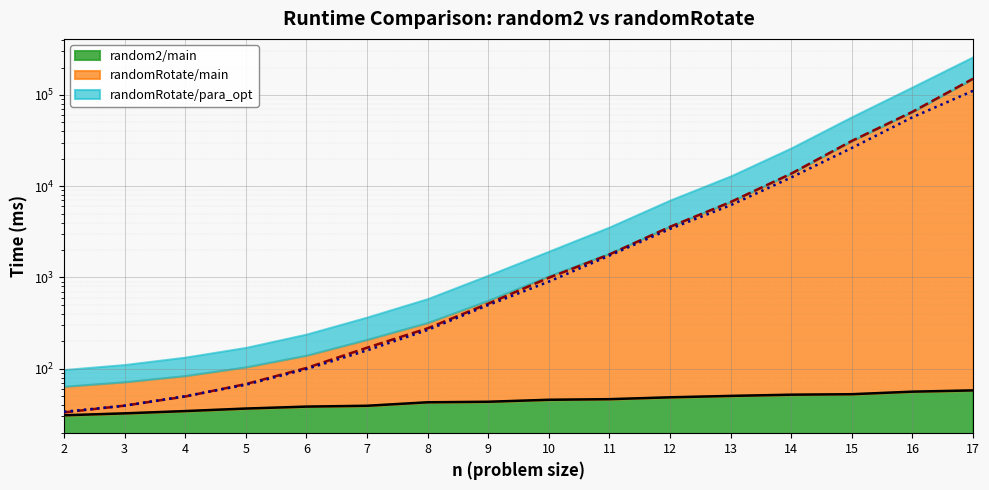

How many distinct data groups are displayed?

3